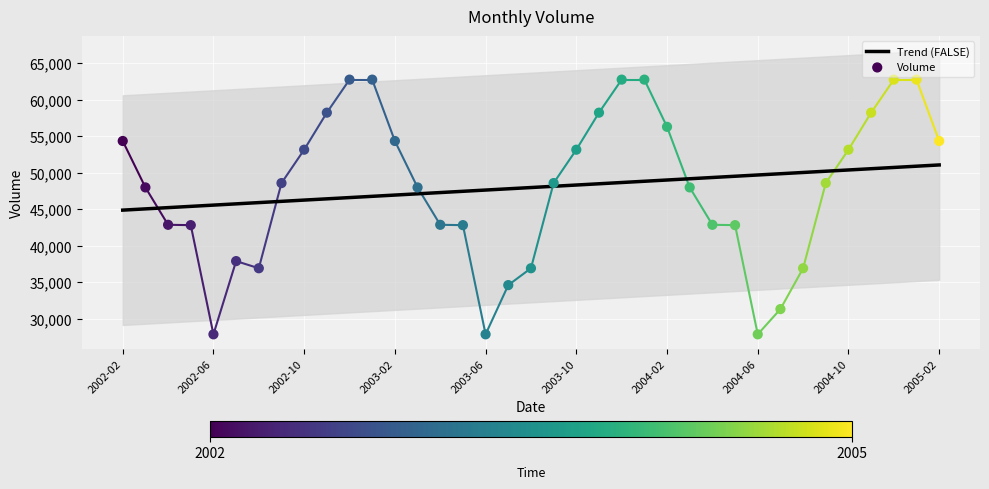

Which series contains the highest Y value?

Volume